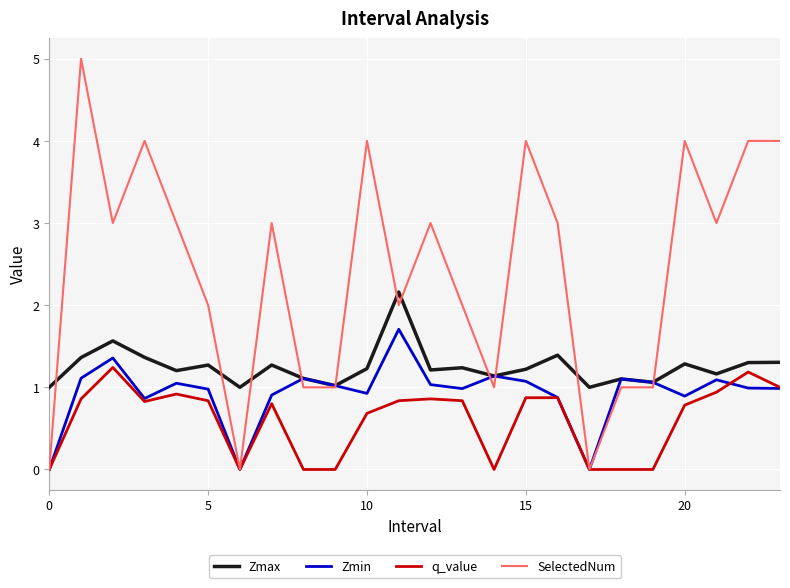

Which series has the largest total across all categories?

SelectedNum